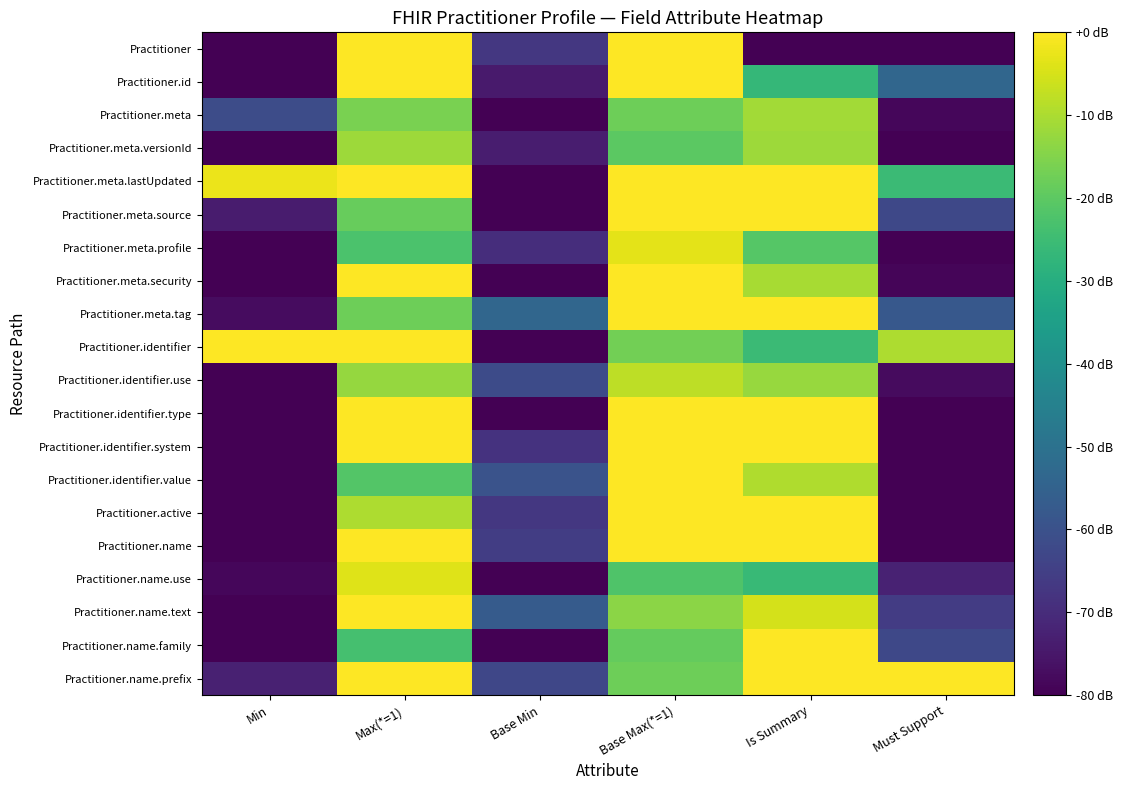

How many distinct data groups are displayed?

20